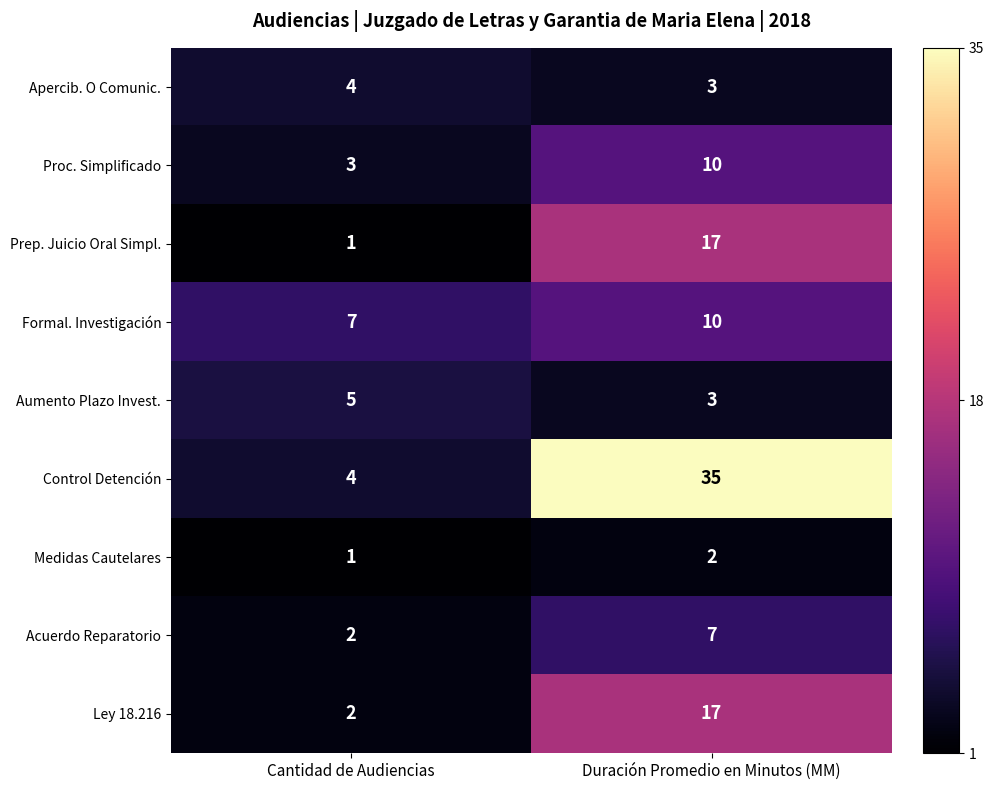

Is the value of Formal. Investigación at Duración Promedio en Minutos (MM) greater than the value of Apercib. O Comunic. at Cantidad de Audiencias?

Yes